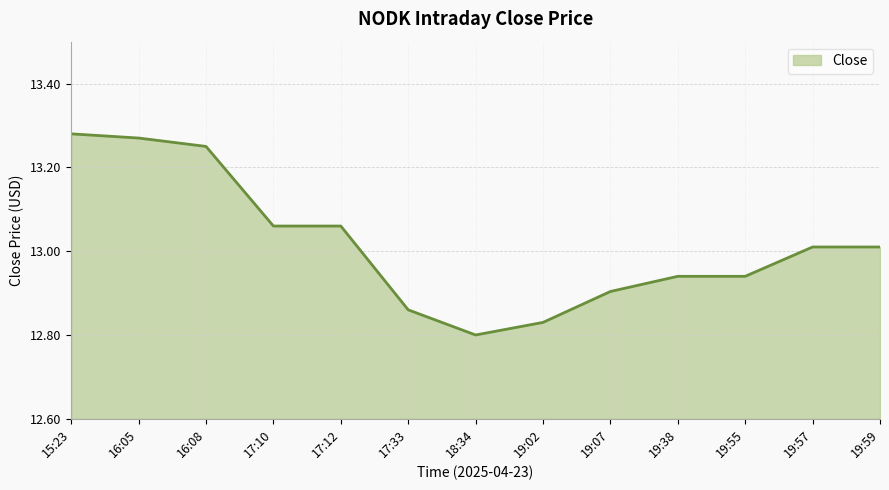

What position from the left is 15:23?

1